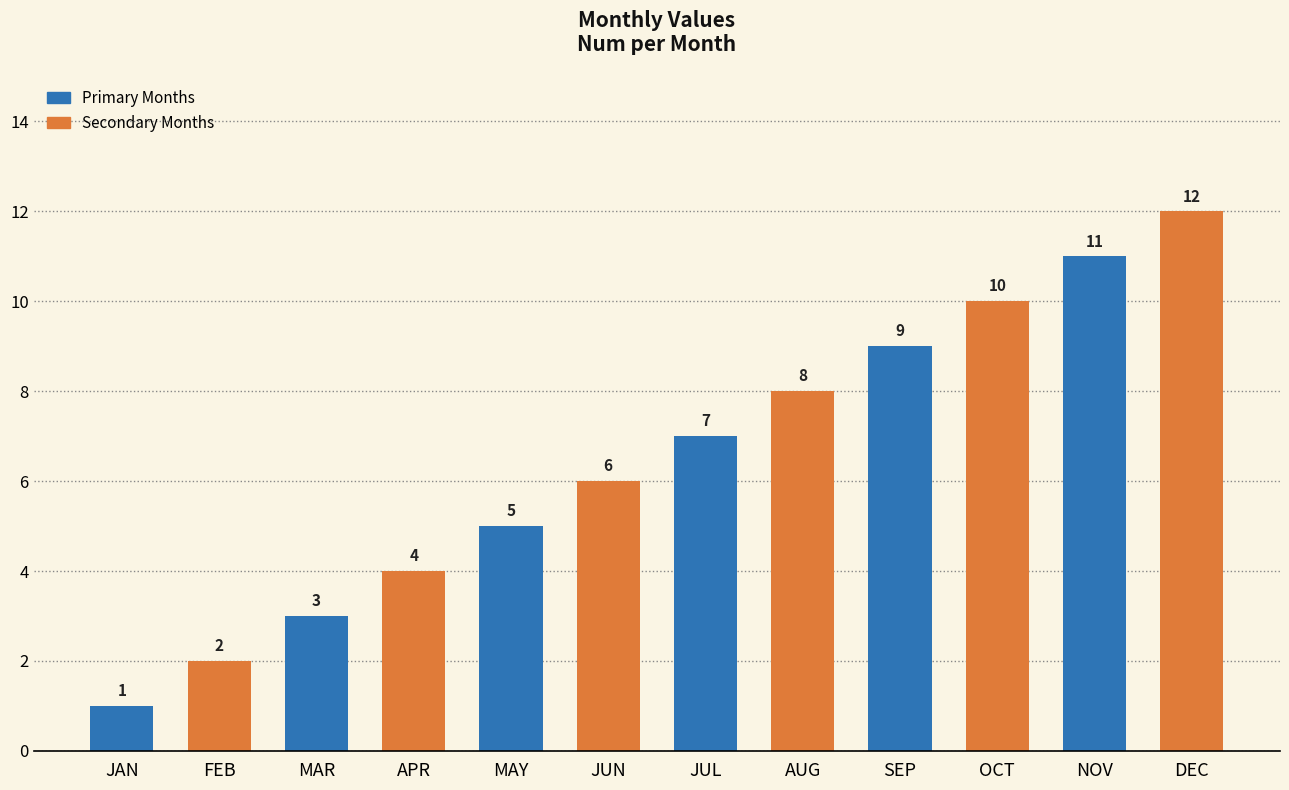

List the labels in order of value, largest first.

DEC, NOV, OCT, SEP, AUG, JUL, JUN, MAY, APR, MAR, FEB, JAN